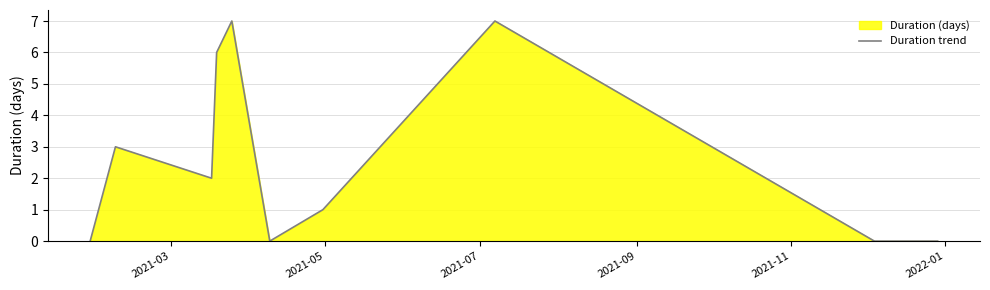

What is the difference between the maximum and minimum values?

7